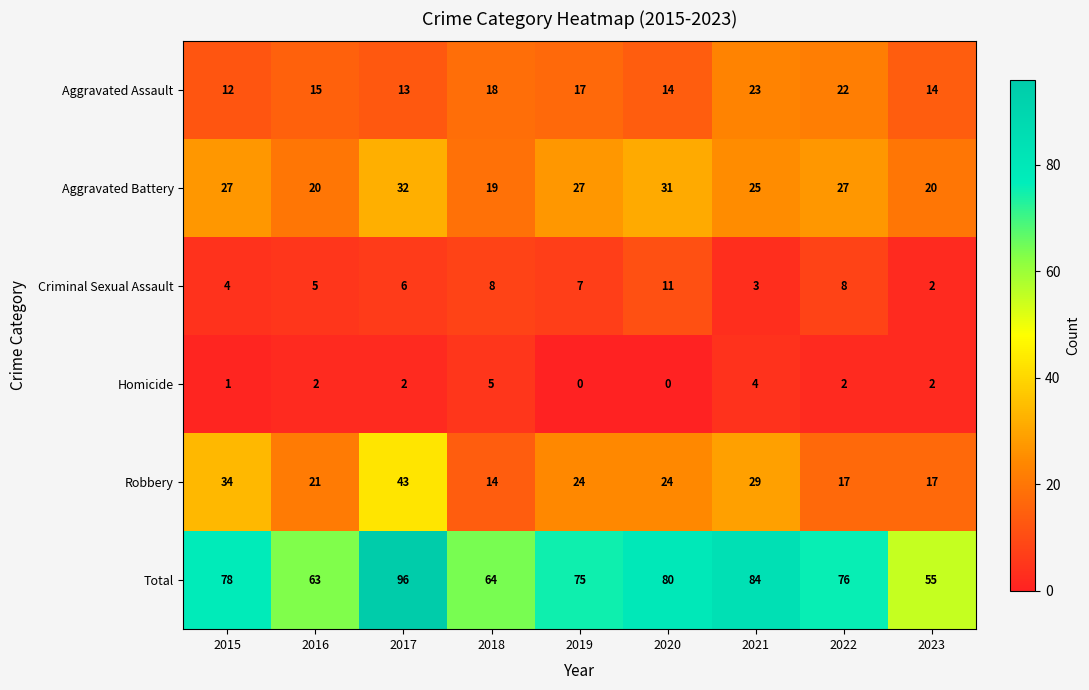

What is the average value of the Total series?

75